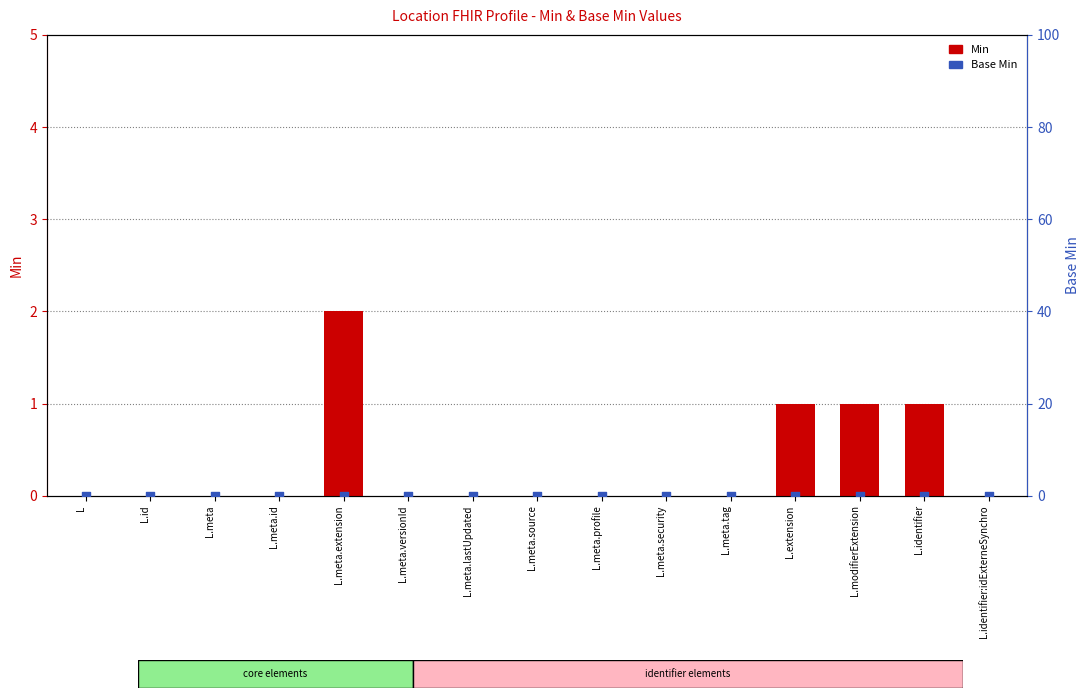

Is the value of Base Min at L.identifier greater than the value of Min at L.extension?

No